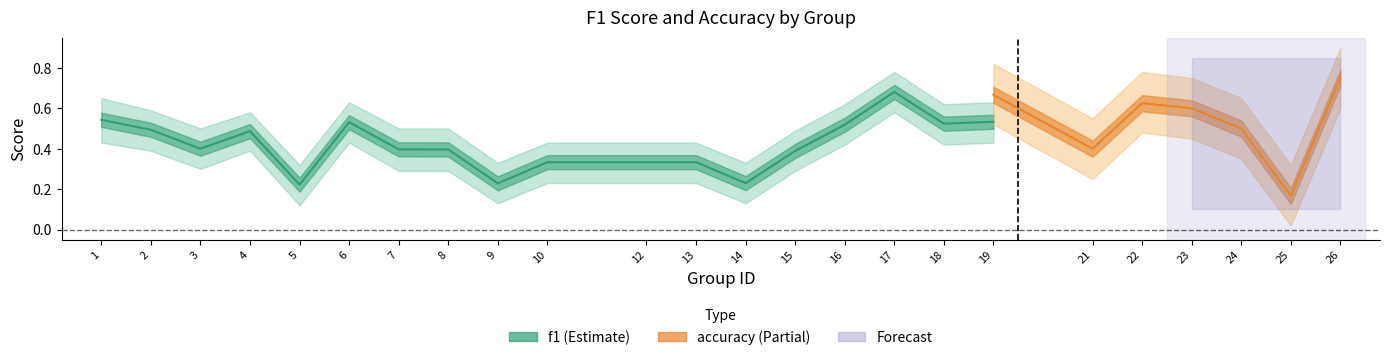

What is the average value of the accuracy_upper series?

0.6